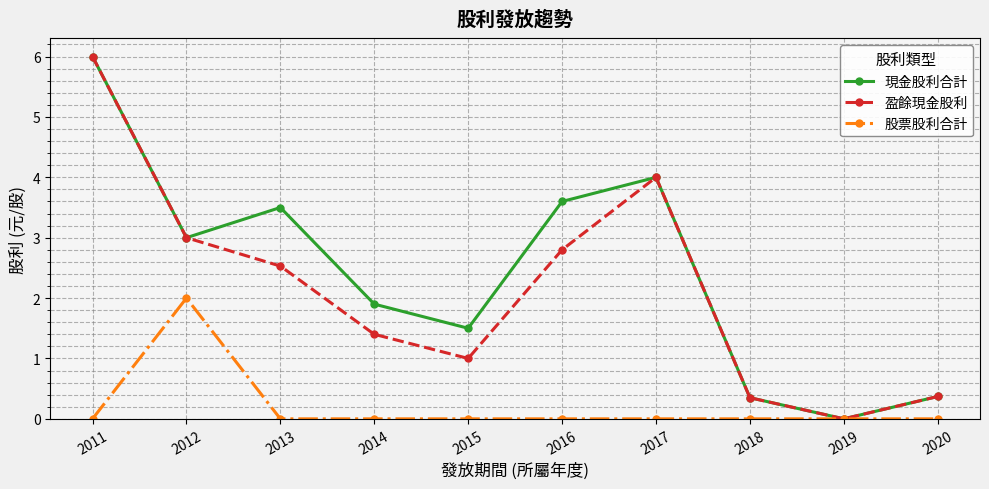

True or false: 現金股利合計 has more than 0 points higher than both neighbors.

True